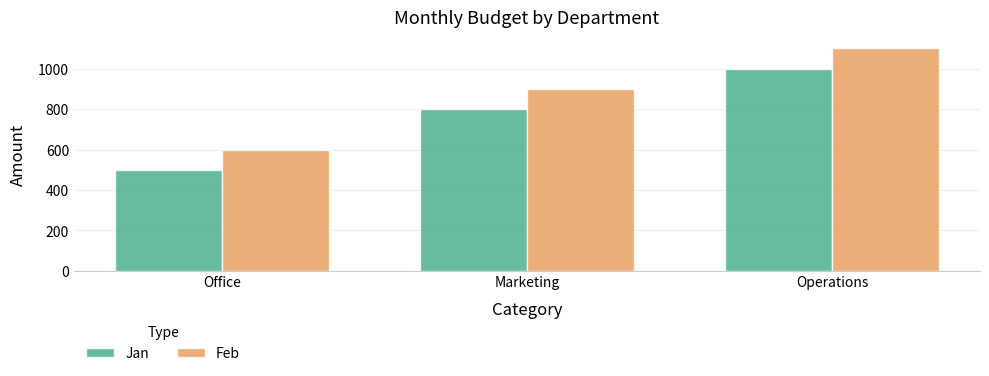

How many bars are there in each group?

2